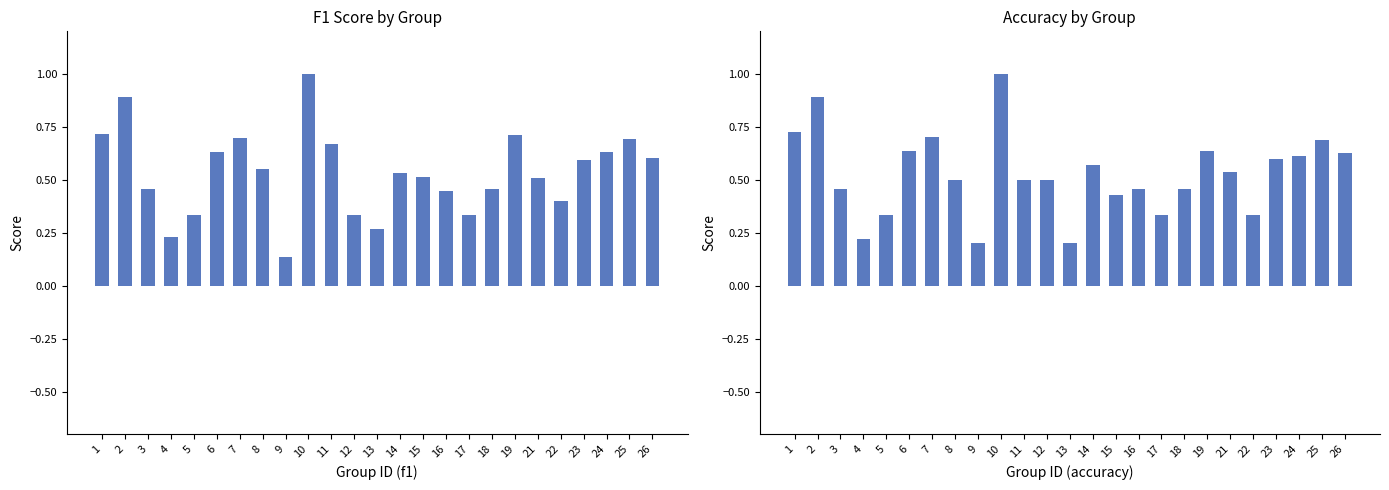

List the labels in order of accuracy value, largest first.

10, 2, 1, 7, 25, 6, 19, 26, 24, 23, 14, 21, 8, 11, 12, 3, 16, 18, 15, 5, 17, 22, 4, 9, 13